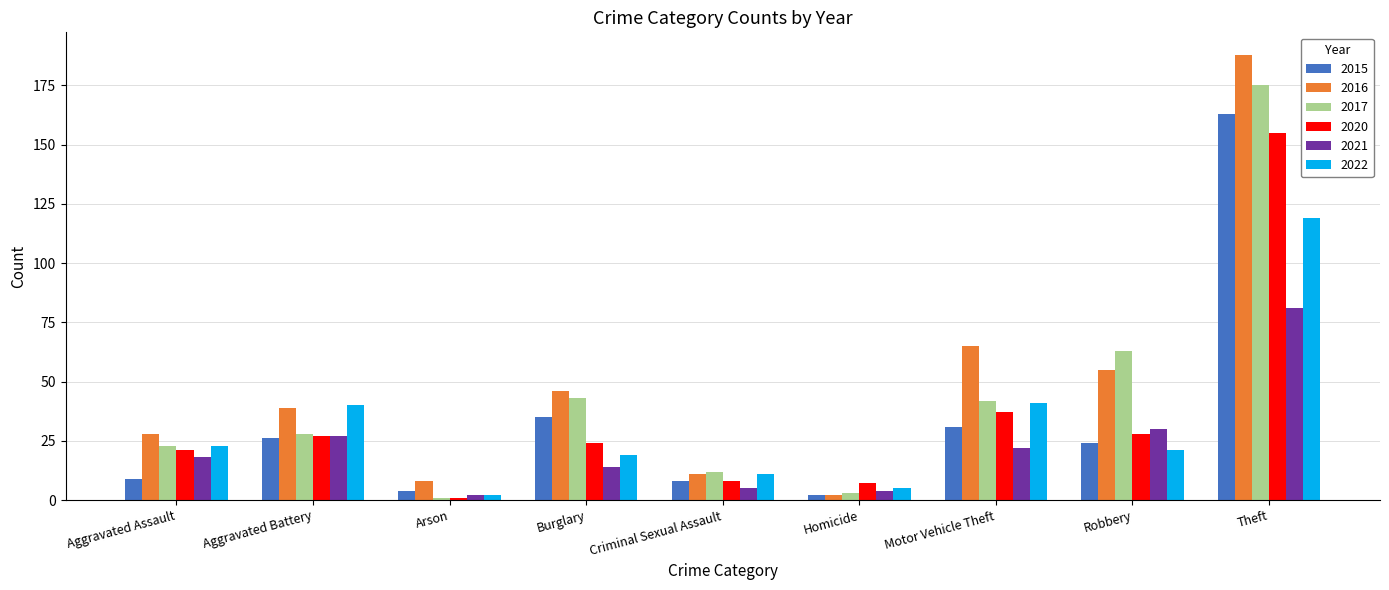

At which label does 2021 reach its minimum?

Arson